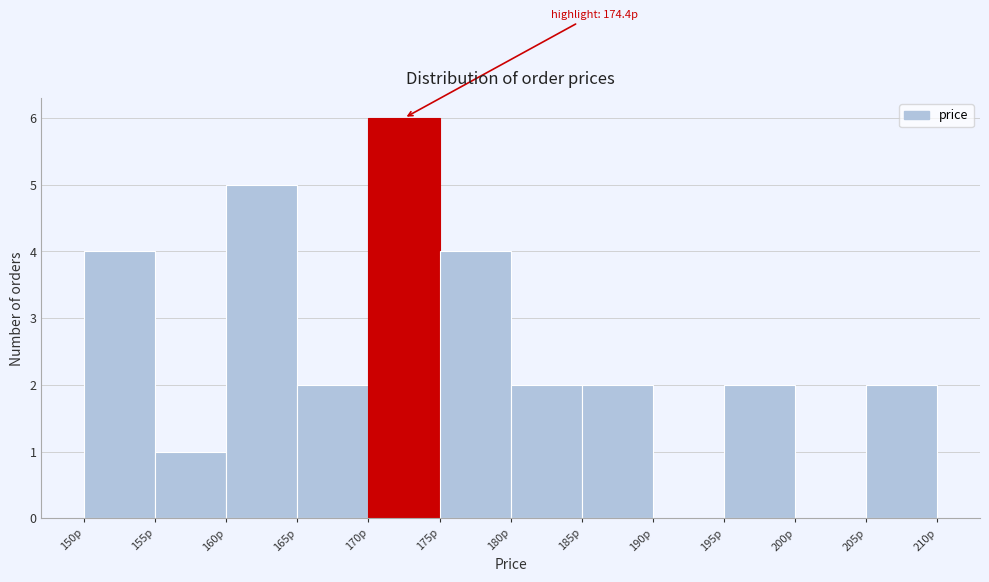

Over which range of the x-axis is the bar tallest?

170 to 175